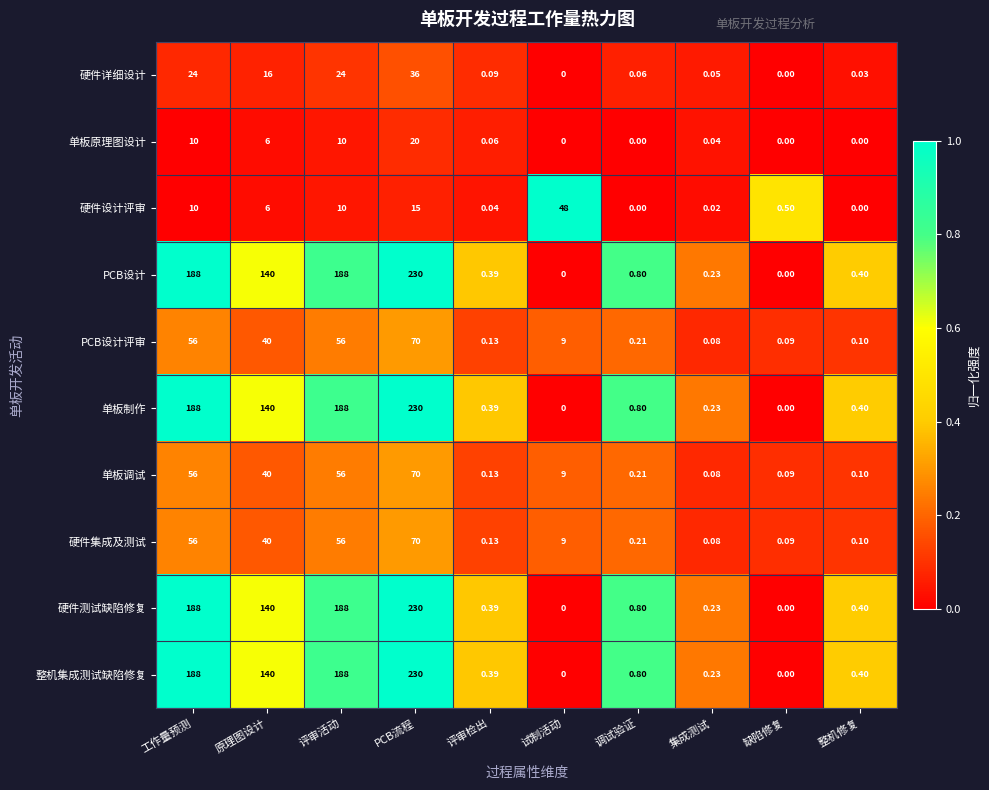

Where is 单板调试 nearest to the value 35?

原理图设计